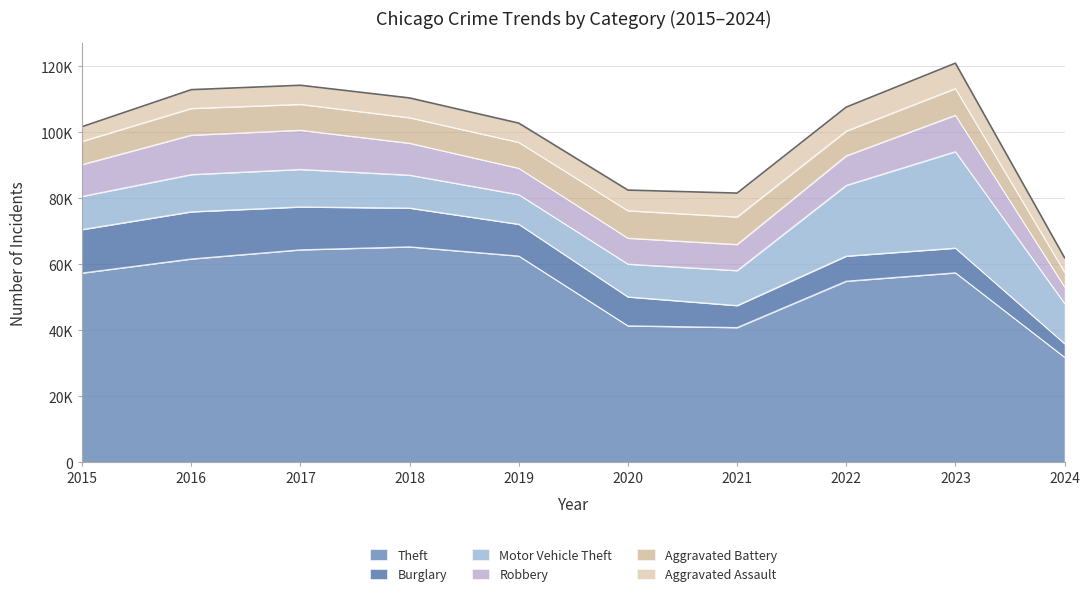

What is the approximate value of Robbery at 2022, to the nearest 50?

8950